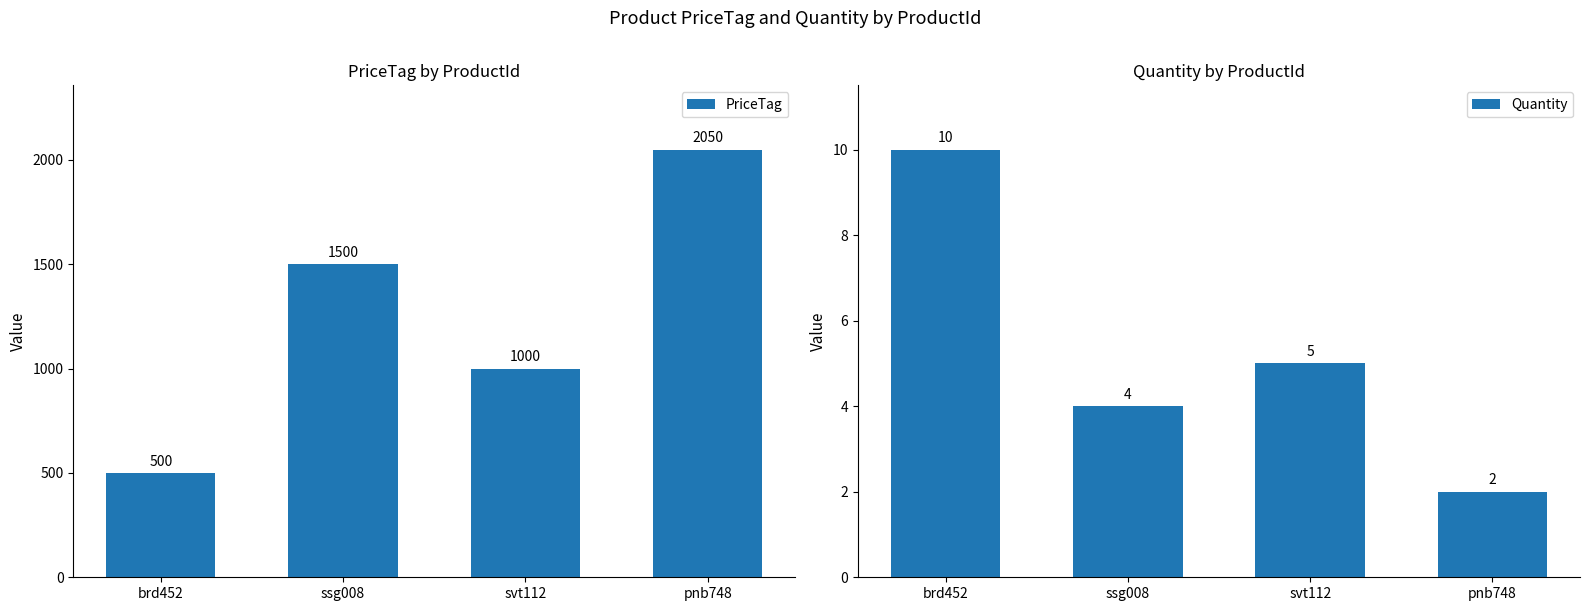

Reading left to right, transcribe all the data shown in this chart.

PriceTag: brd452=500	ssg008=1500	svt112=1000	pnb748=2050
Quantity: brd452=10	ssg008=4	svt112=5	pnb748=2